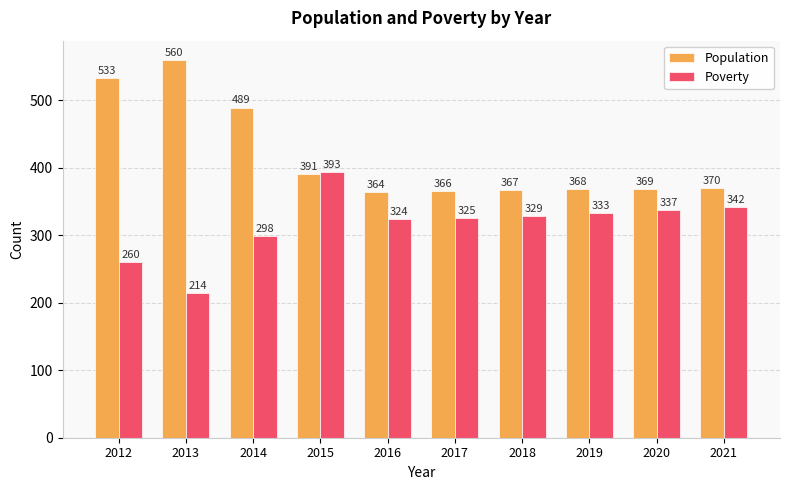

Which series changed the most between 2020 and 2021?

Poverty